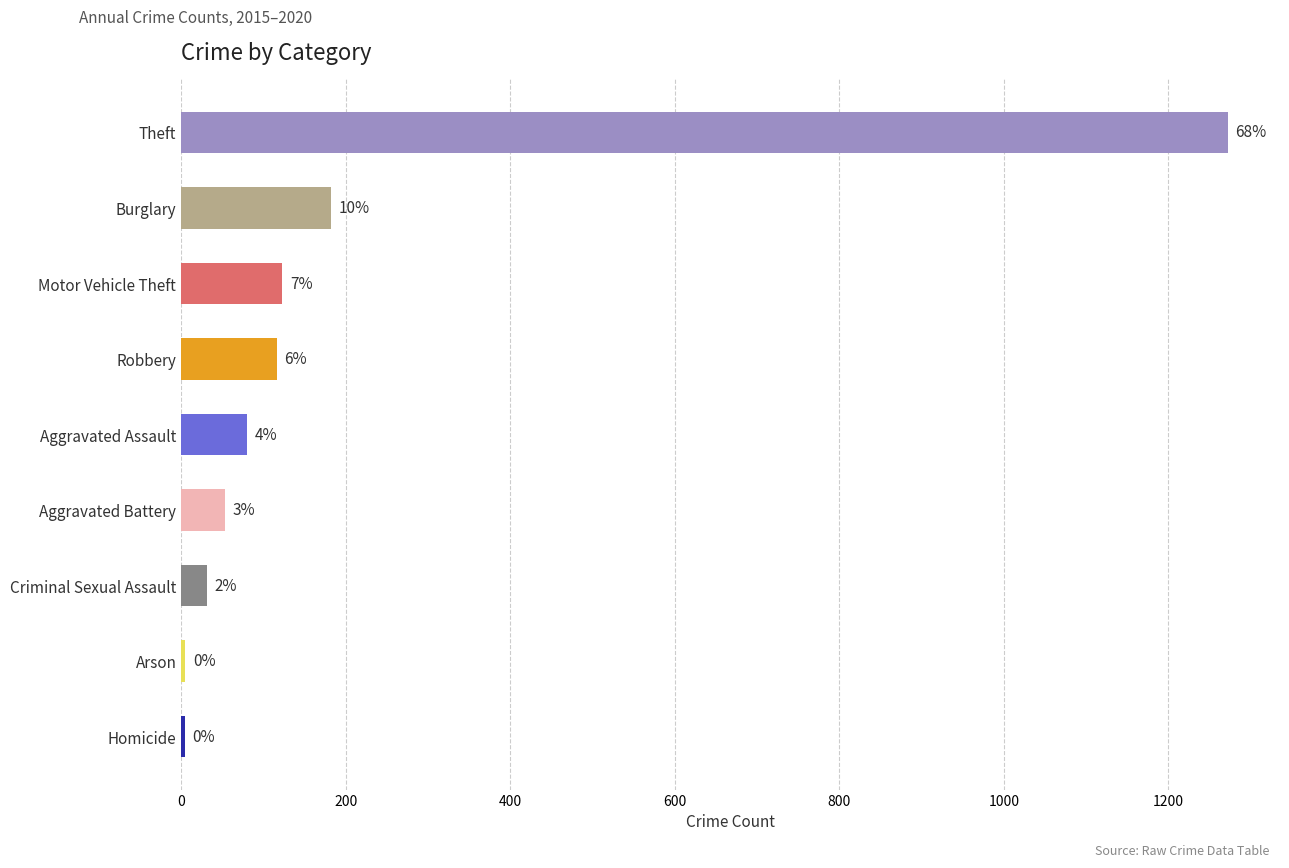

Are the bars horizontal?

Yes